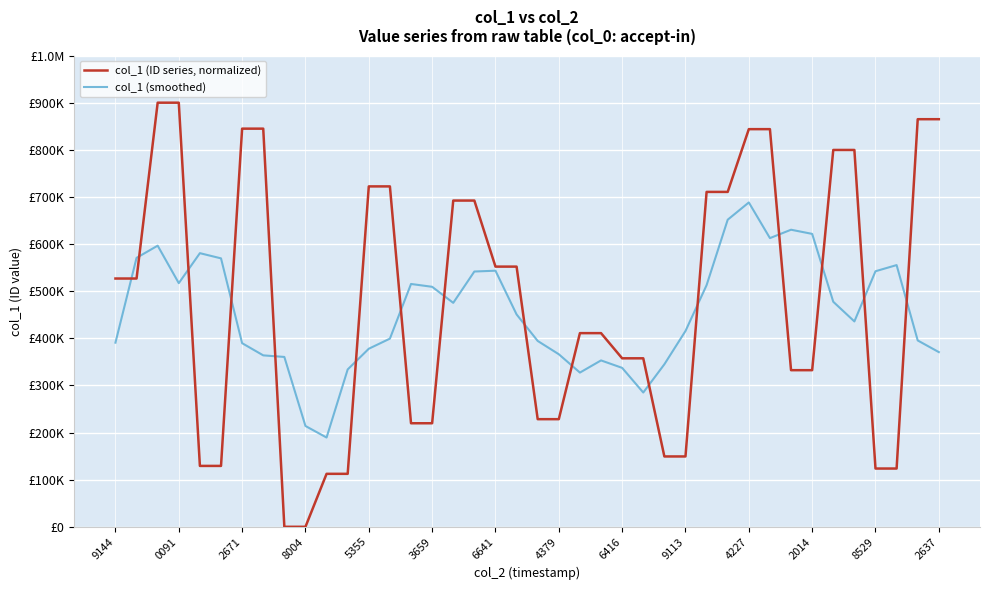

Which series has the largest total across all categories?

col_1 (ID series, normalized)